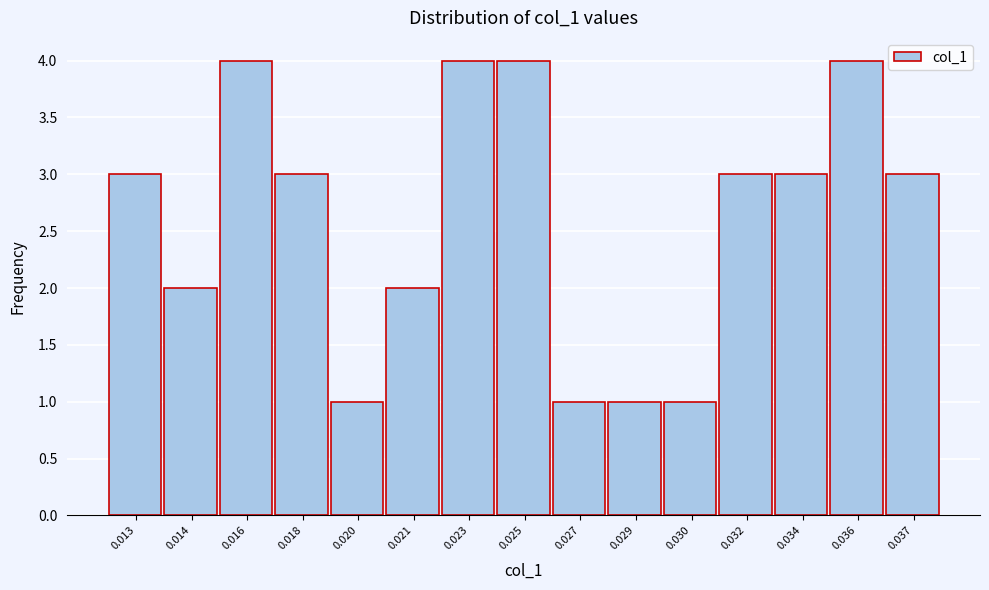

Reading left to right, extract all data points from this chart.

0.013=3	0.014=2	0.016=4	0.018=3	0.020=1	0.021=2	0.023=4	0.025=4	0.027=1	0.029=1	0.030=1	0.032=3	0.034=3	0.036=4	0.037=3